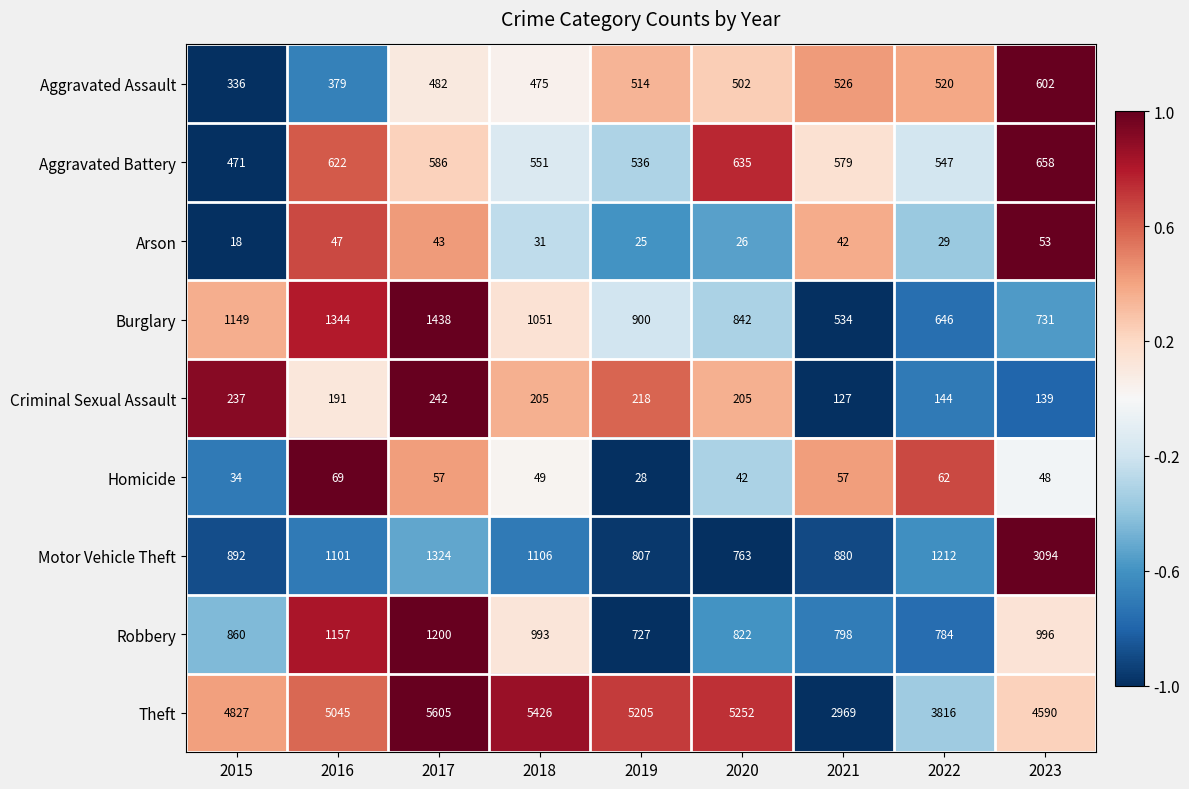

What is the difference between the Burglary values at 2019 and 2023?

169